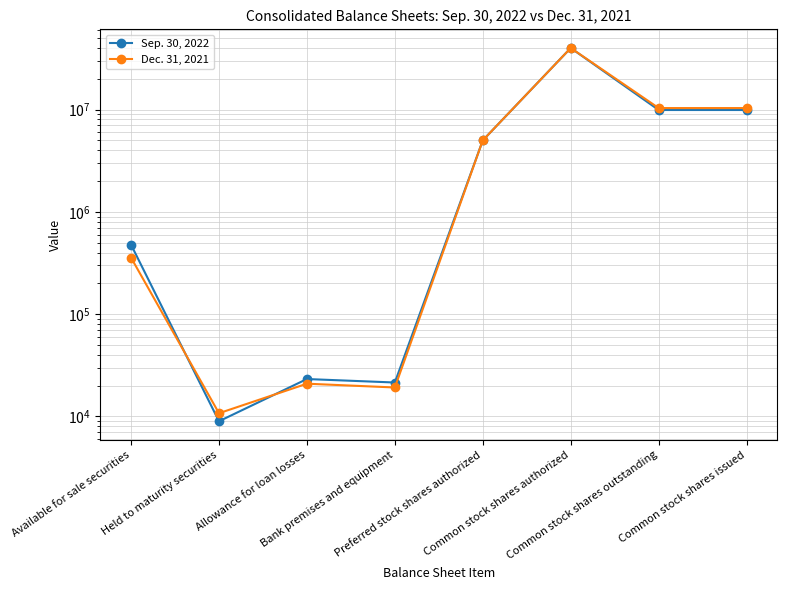

Which has a higher value, Preferred stock shares authorized or Common stock shares outstanding?

Common stock shares outstanding